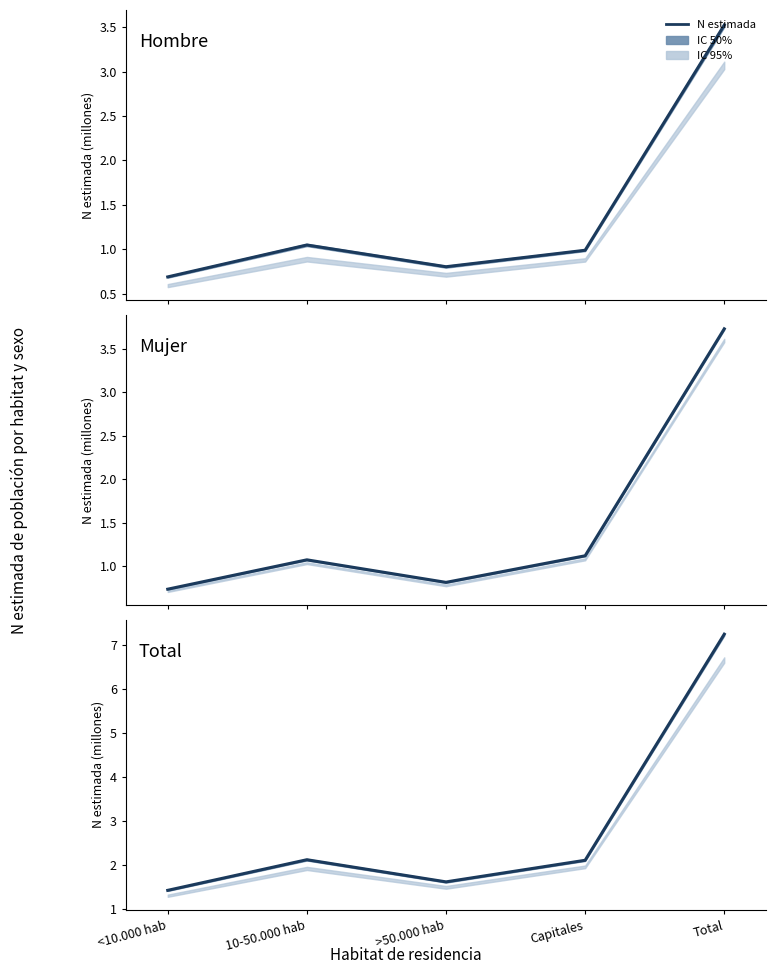

What is the sum of all Mujer N estimada values?

7.5